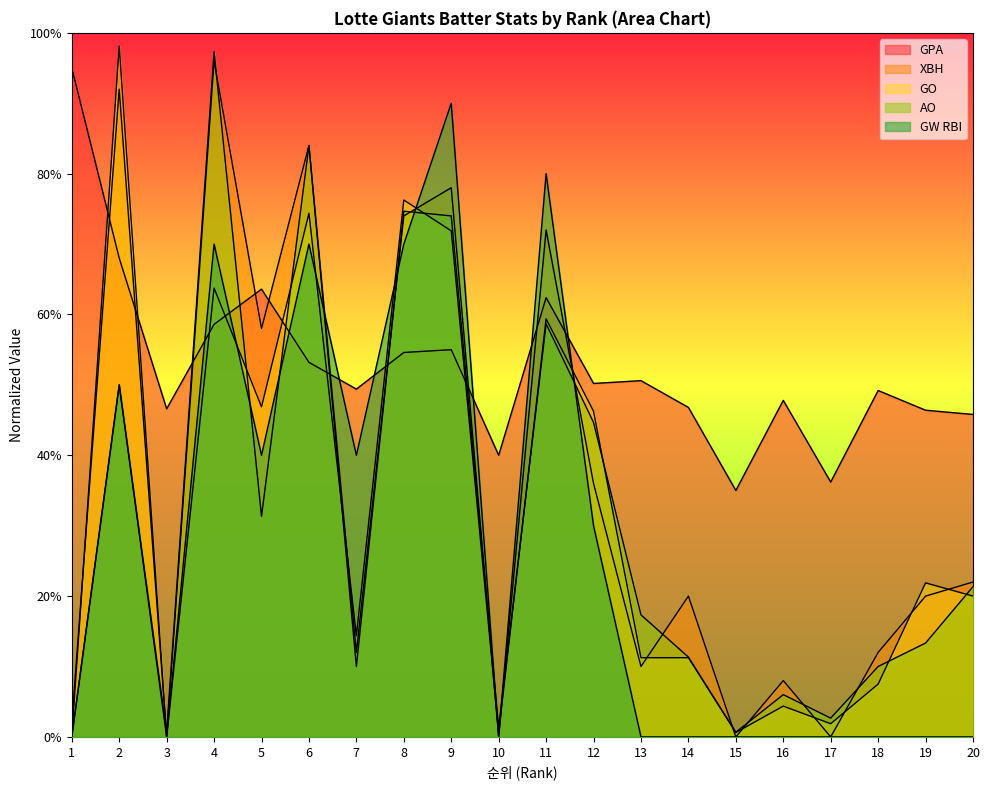

Is it true that XBH equals 0.8 at 6?

True